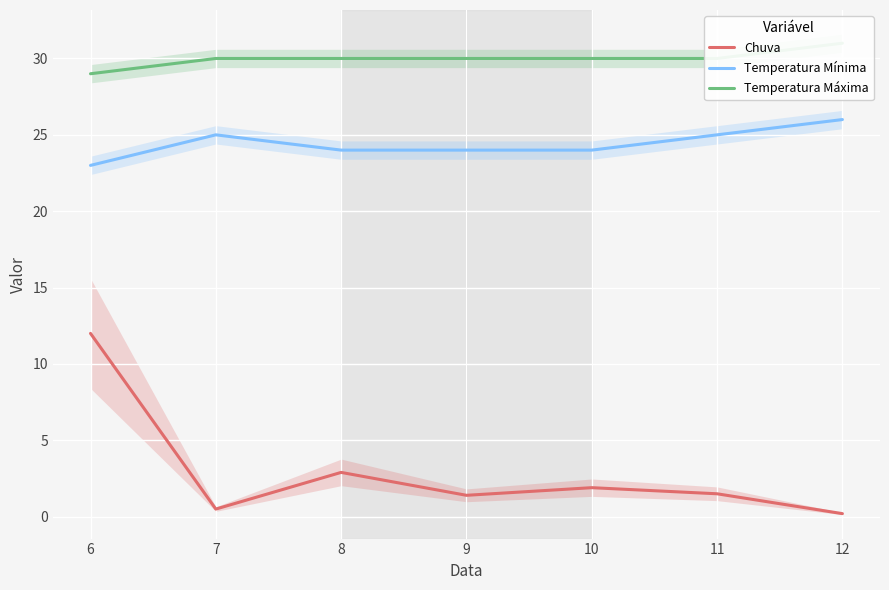

Which series has the largest range (max minus min)?

Chuva